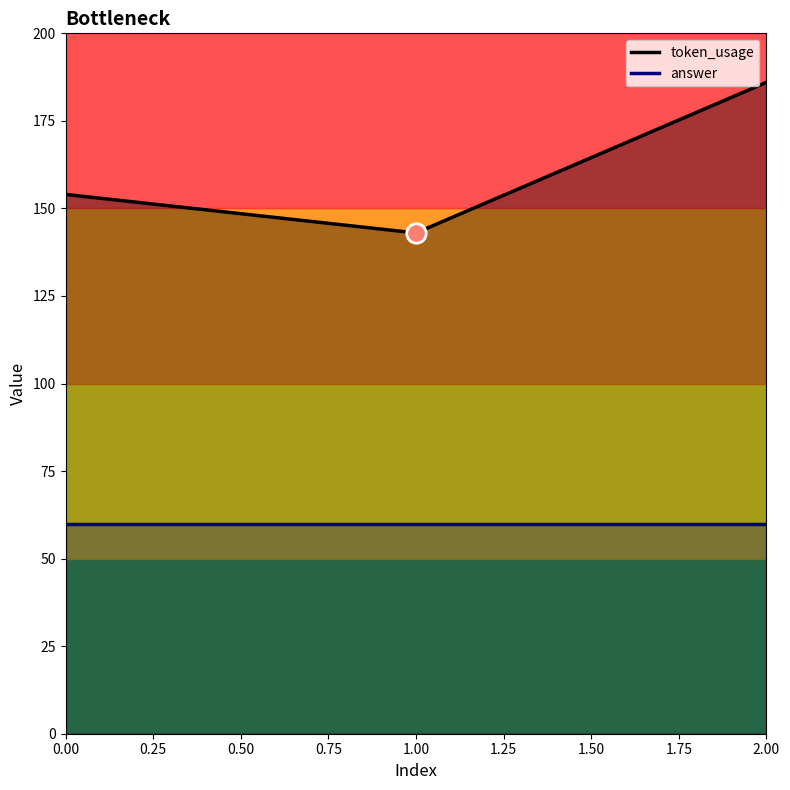

True or false: answer has a value of 39 at 0.00.

False